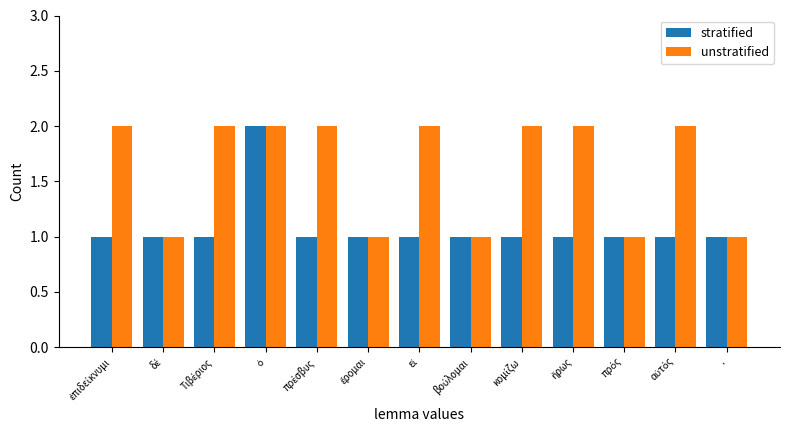

What is the lowest value of the stratified series?

1